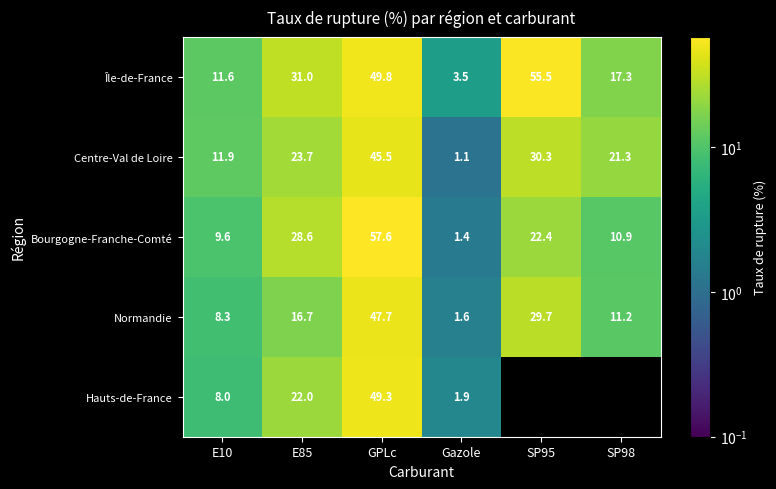

Rank the series at E85 from lowest to highest value.

Normandie, Hauts-de-France, Centre-Val de Loire, Bourgogne-Franche-Comté, Île-de-France